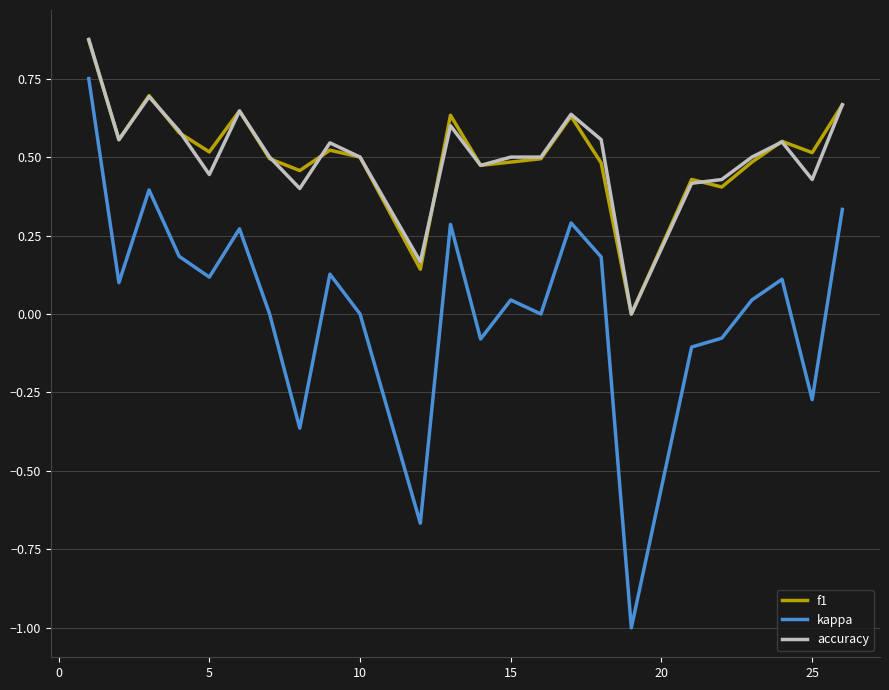

True or false: f1 and kappa intersect in this chart.

False